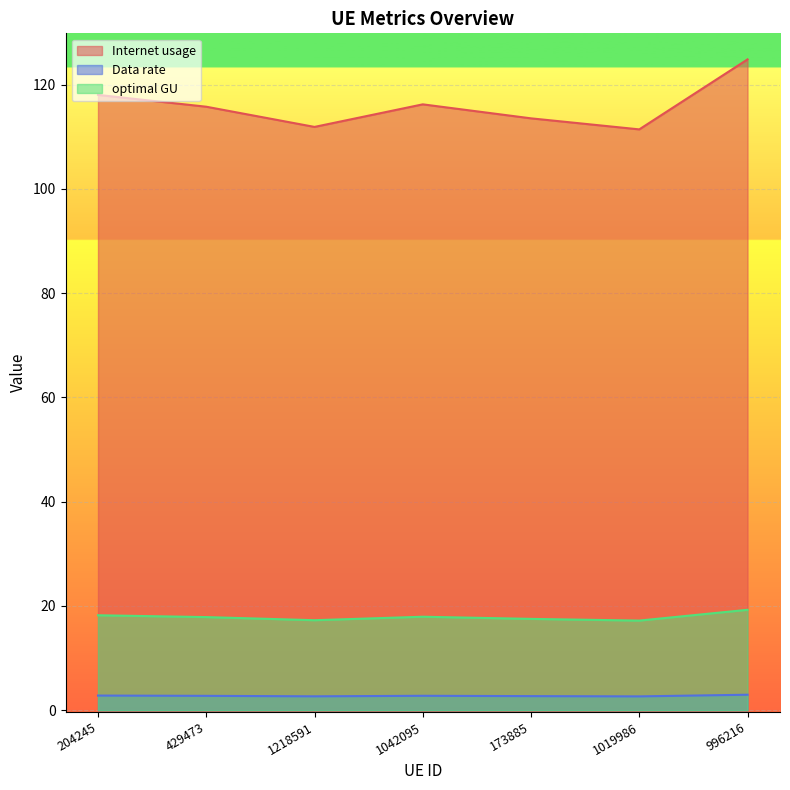

True or false: Internet usage has more than 1 points higher than both neighbors.

False